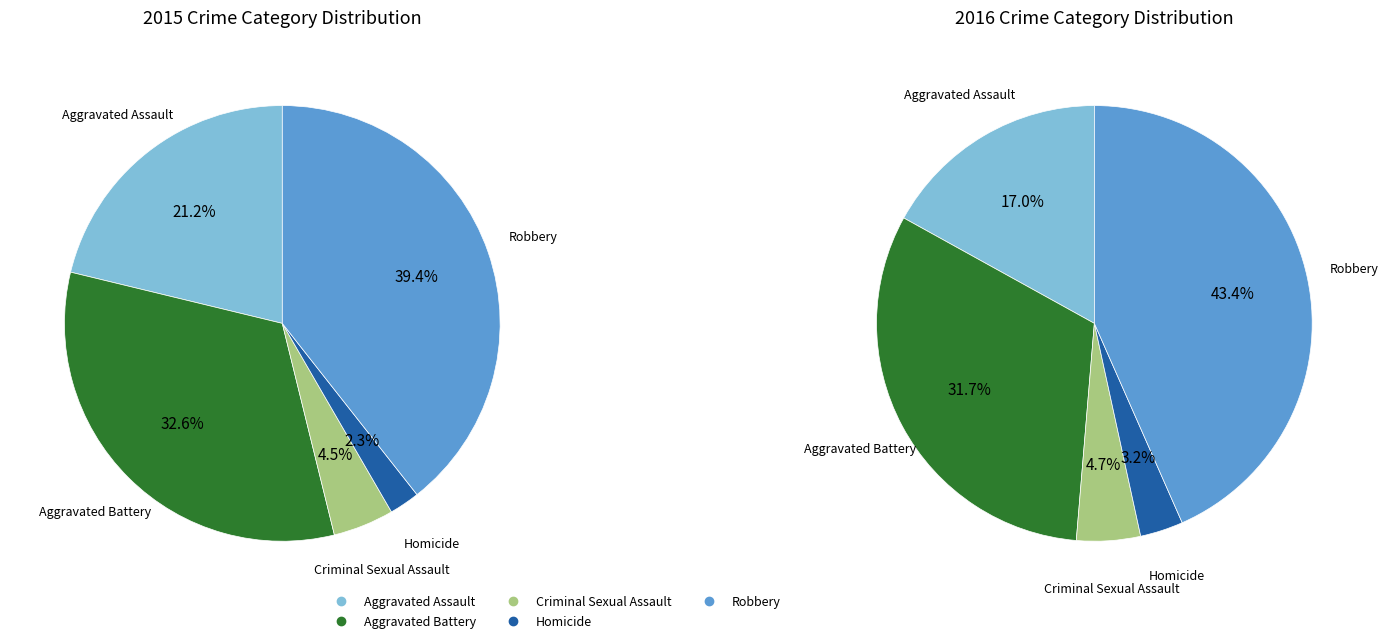

What percentage is NOT represented by Aggravated Battery?

67.4%